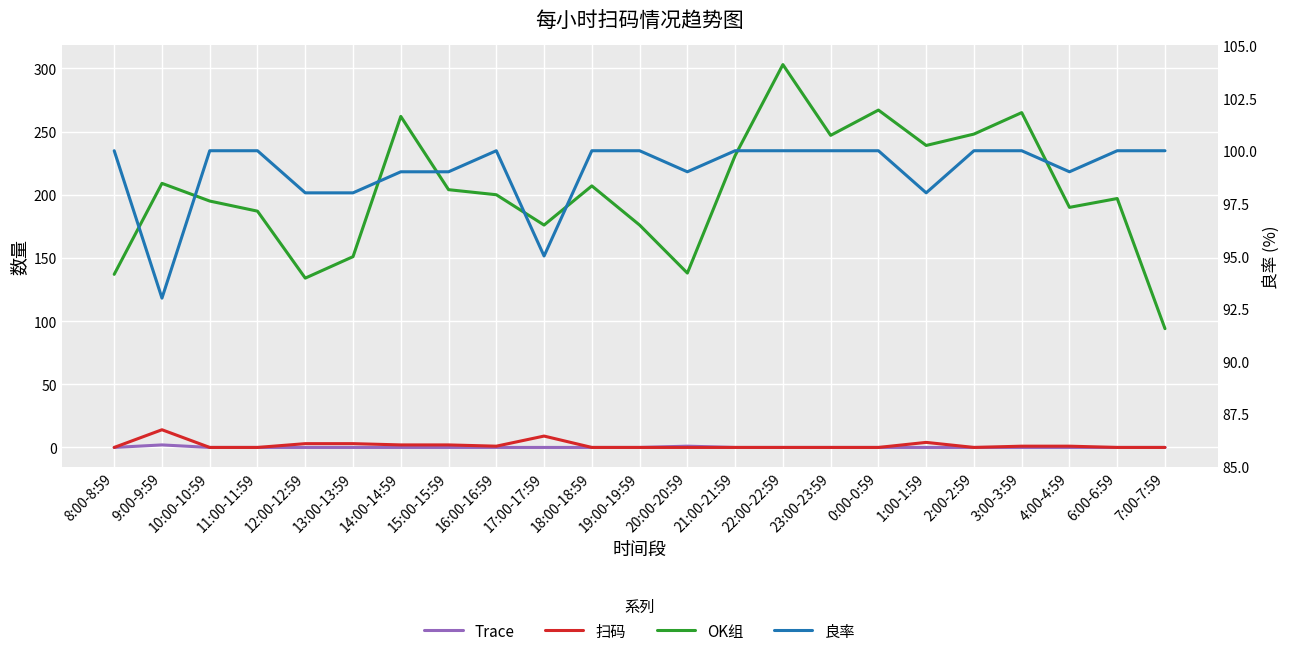

Between 14:00-14:59 and 1:00-1:59, which series saw the biggest shift?

OK组